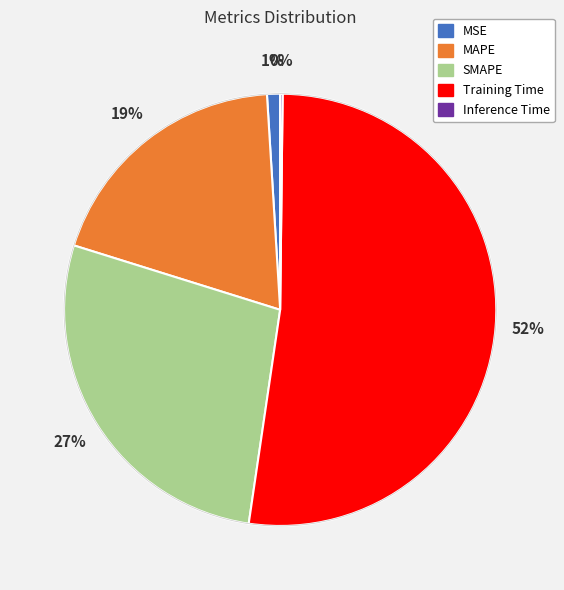

Which category has the biggest portion of the pie?

Training Time